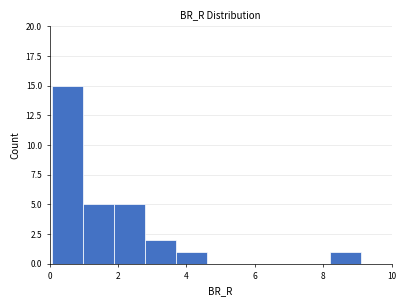

Over which range of the x-axis is the bar tallest?

0.0 to 1.0